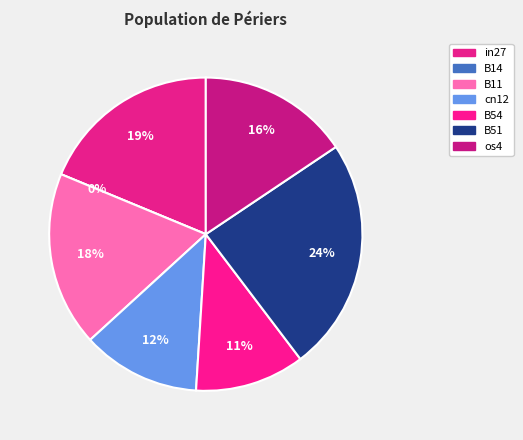

True or false: cn12 accounts for 12% of the total.

True